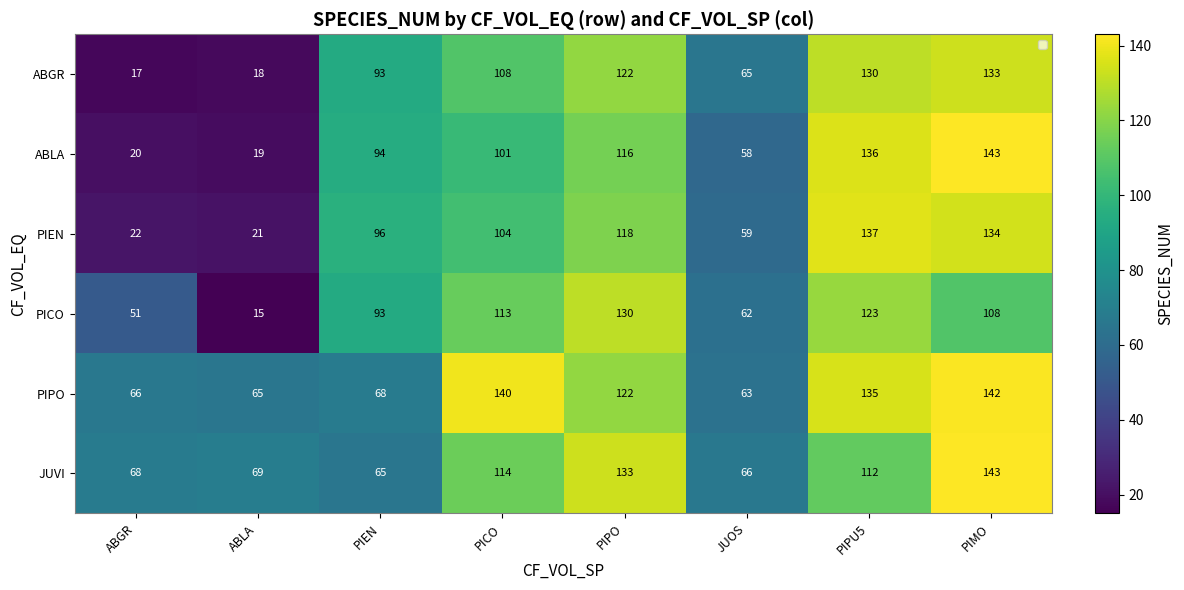

The value of PIPO at PIPO is 122. True or false?

True